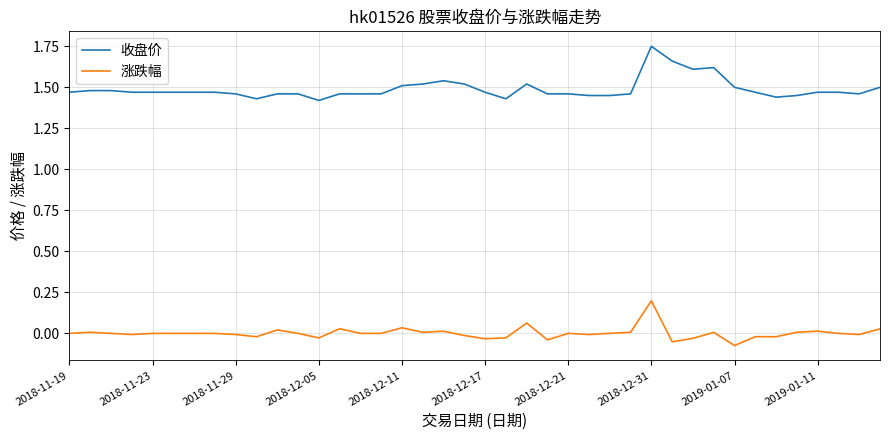

List the series in order of their overall mean, lowest first.

涨跌幅, 收盘价